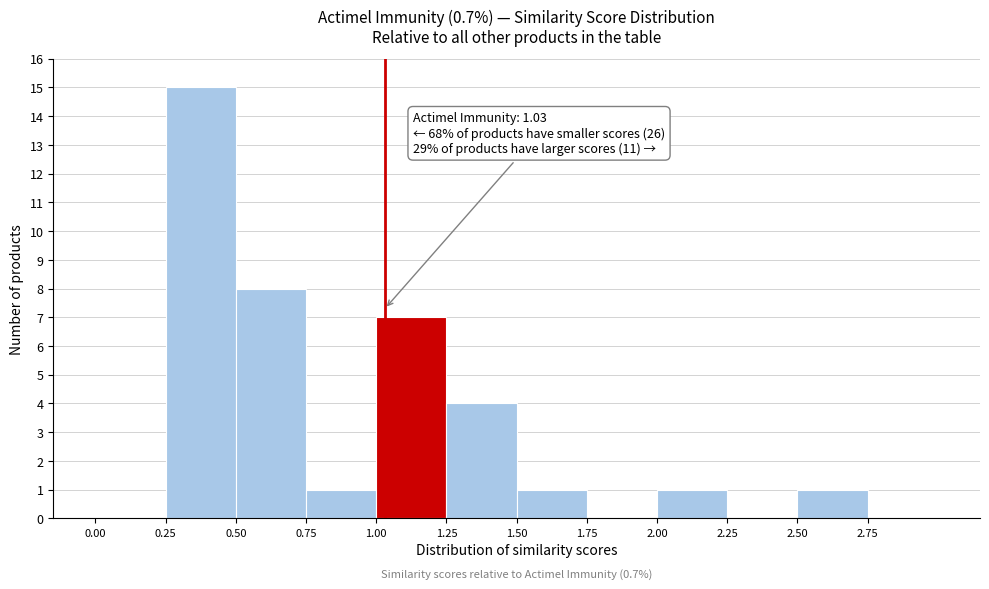

Over which range of the x-axis is the bar tallest?

0.25 to 0.50